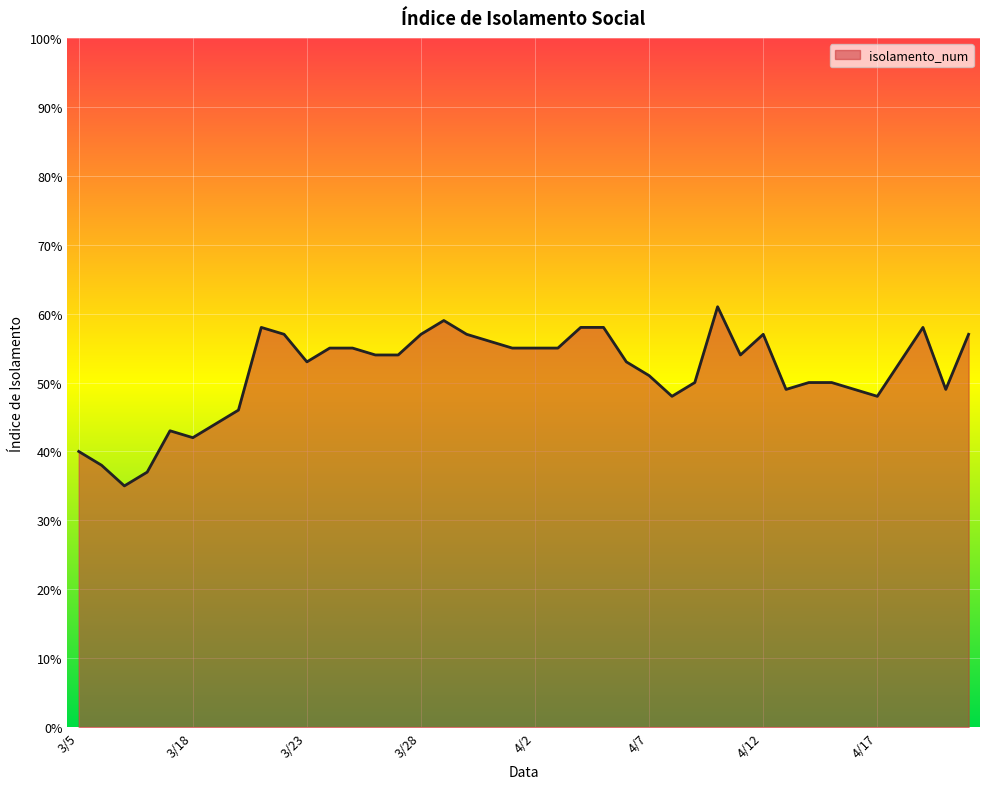

What is the label of the 39th point from the left?

4/20